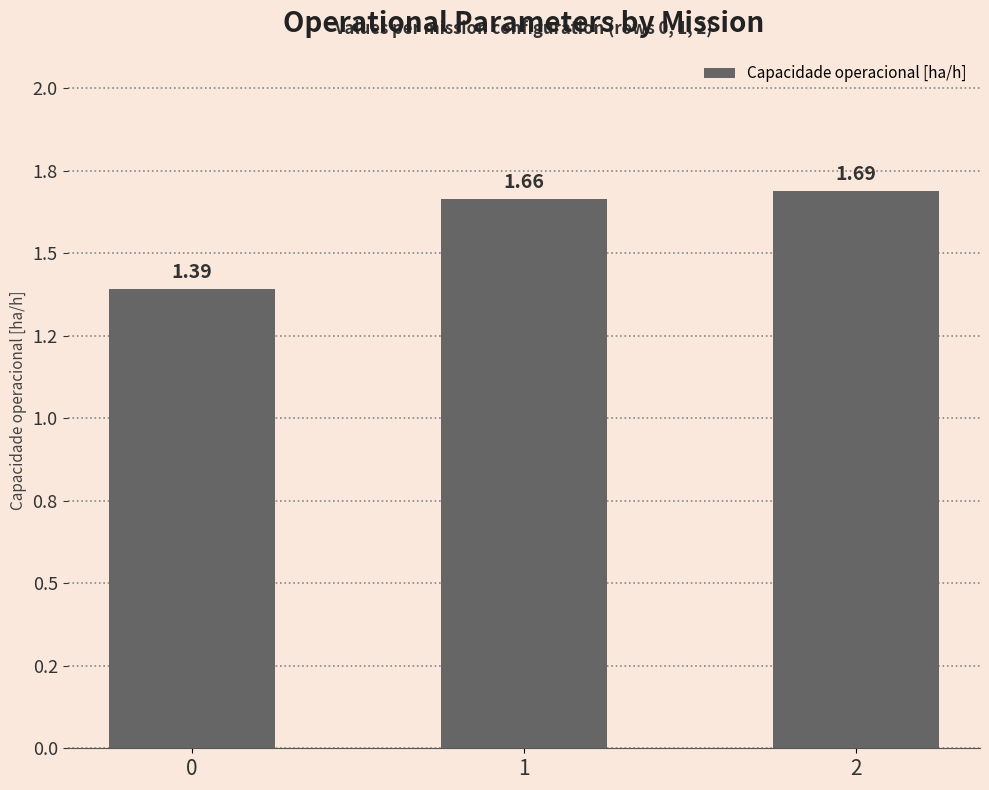

Are the bars grouped side by side (vs. stacked)?

No